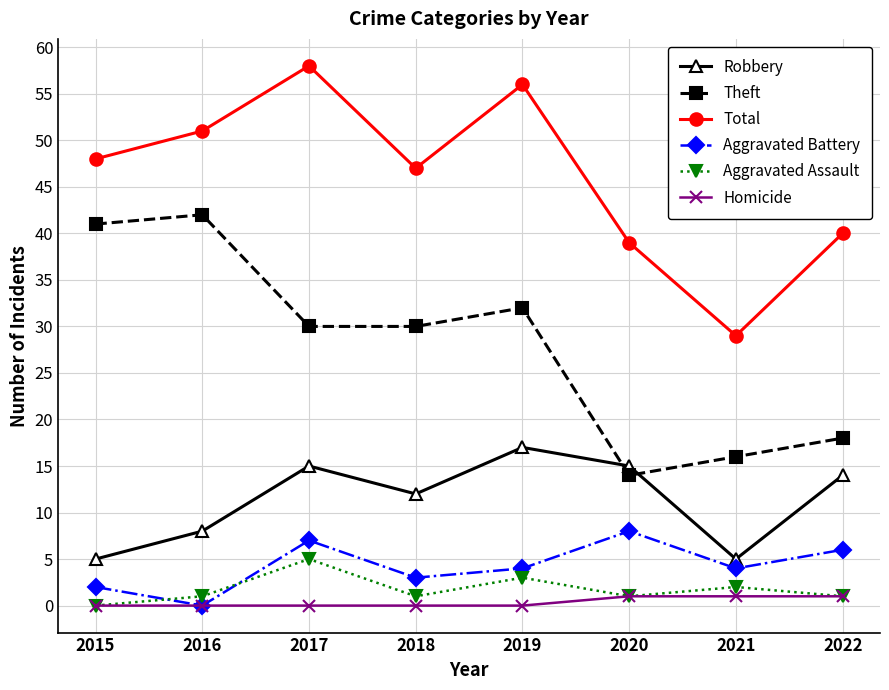

How many lines are shown in the chart?

6